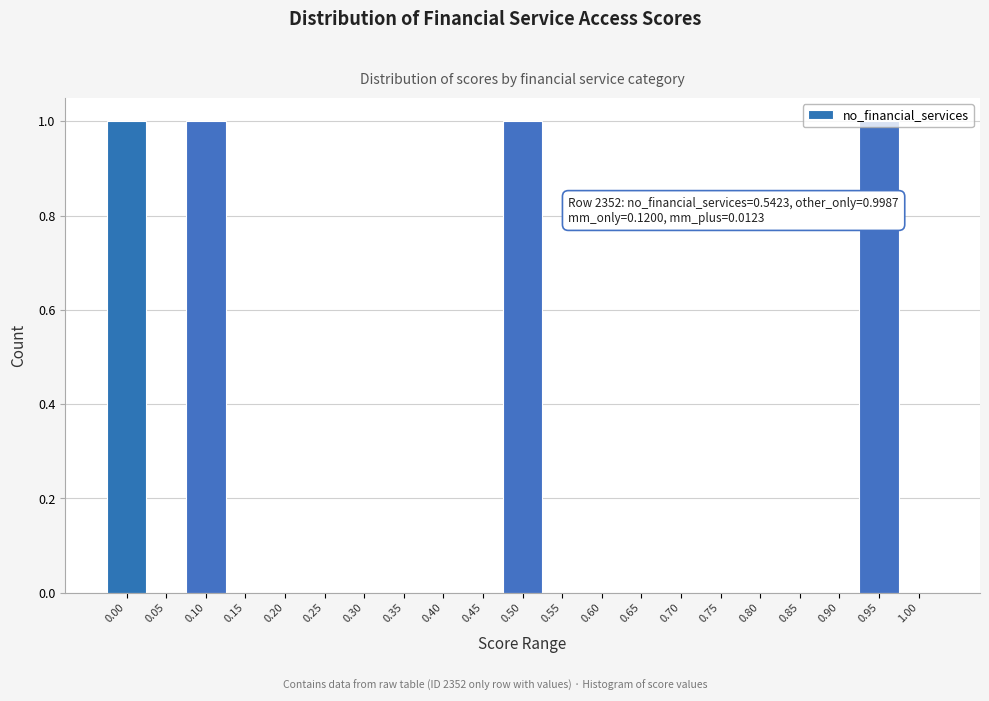

The chart shows a value of 0 at 0.55. True or false?

True